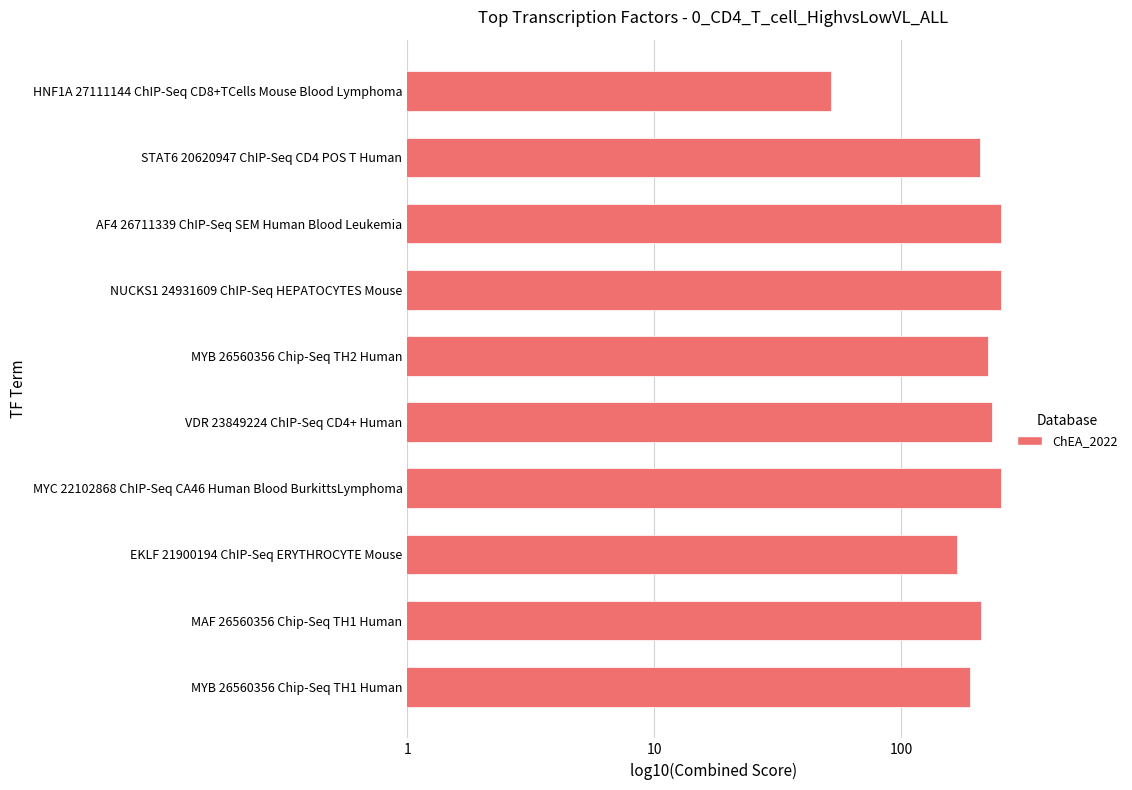

True or false: the data shows 255 at MYC 22102868 ChIP-Seq CA46 Human Blood BurkittsLymphoma.

True